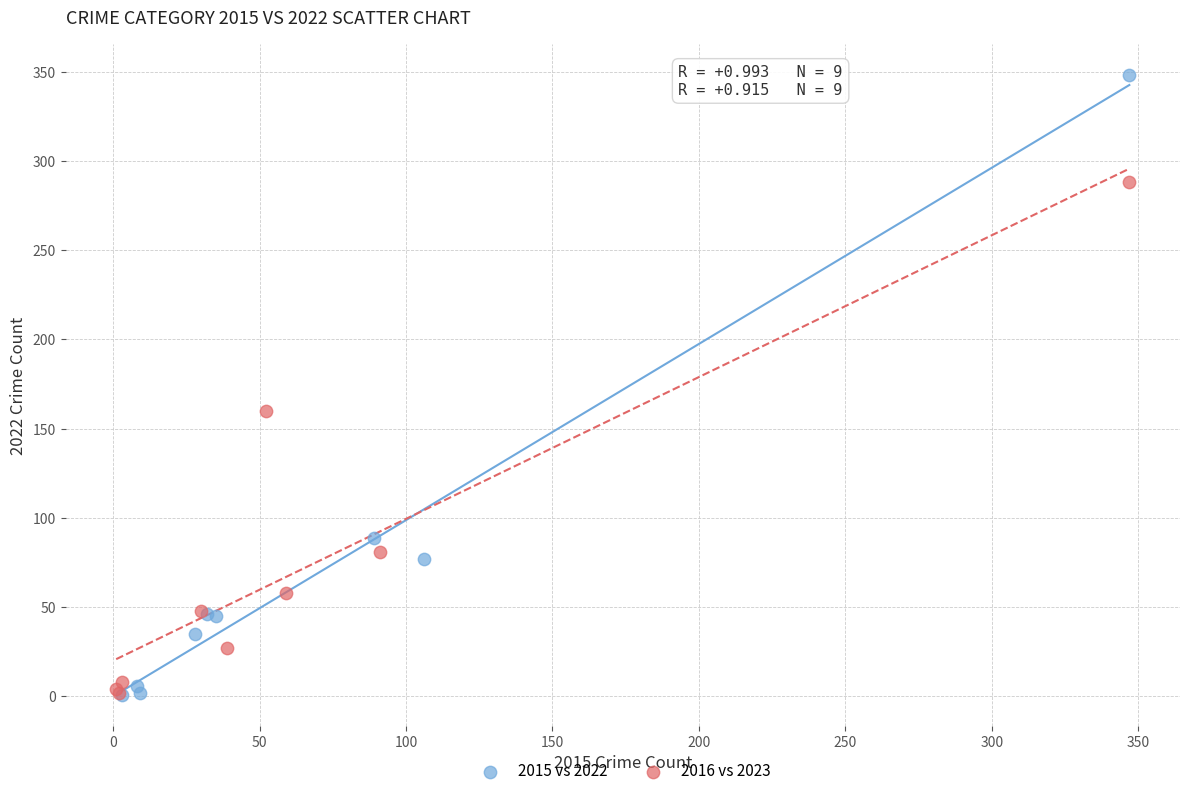

Which series reaches the maximum Y coordinate?

2015 vs 2022